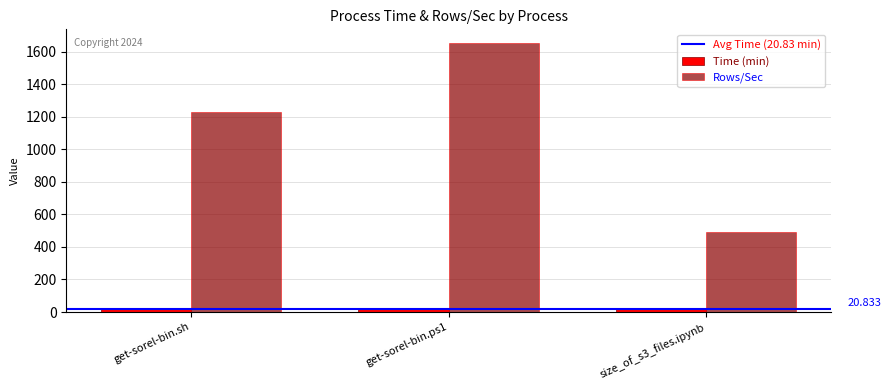

Is the value of Time (min) at size_of_s3_files.ipynb greater than the value of Rows/Sec at size_of_s3_files.ipynb?

No